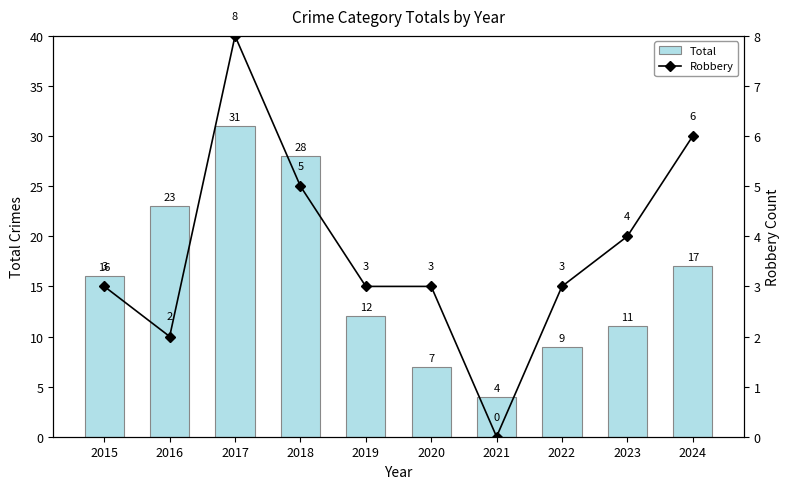

What is the total value across all series at 2020?

10